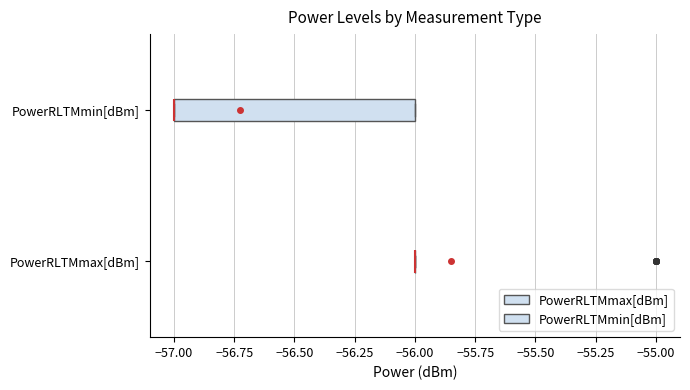

Reading bottom to top, transcribe this box plot: for each box, give where its median line is, the range the box spans, and where its two whiskers end, as read against the x-axis. The values are not printed on the chart, so give them approximately, as read against the axis.

PowerRLTMmax[dBm]: box collapsed to a line at -56, whiskers -56 to -56
PowerRLTMmin[dBm]: median -57 (drawn on the box's left edge), box -57 to -56, whiskers -57 to -56